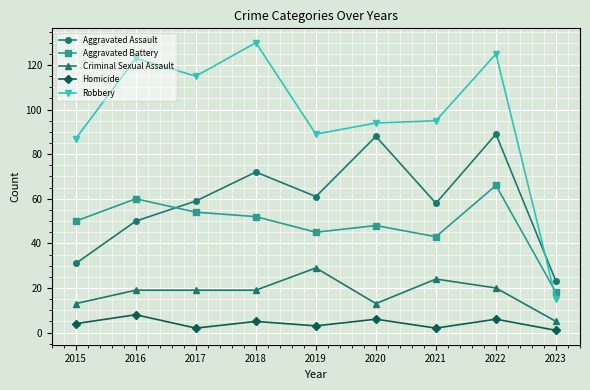

How many interior local peaks does the Aggravated Battery series have?

3